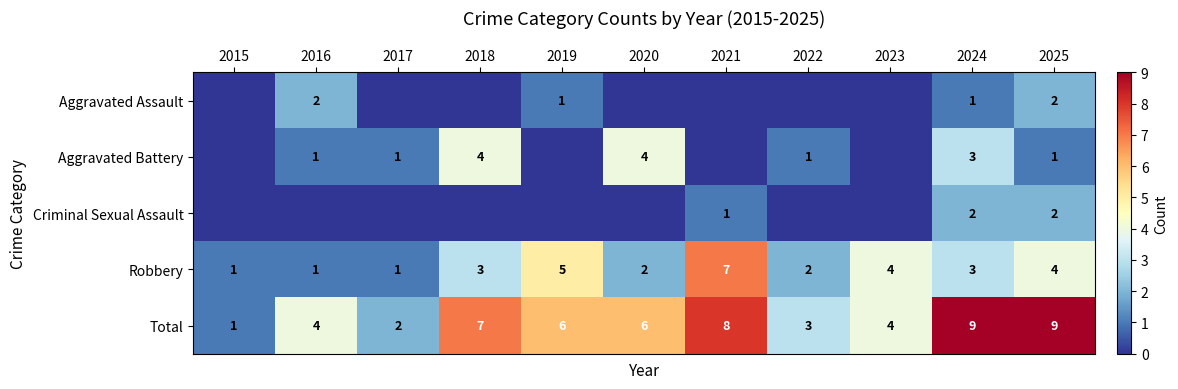

How many data points in Aggravated Assault are above 0?

4